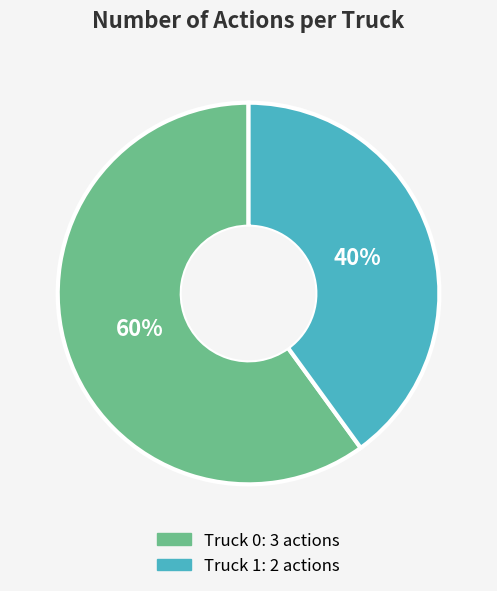

Do Truck 0 and Truck 1 together represent more than half of the pie?

Yes